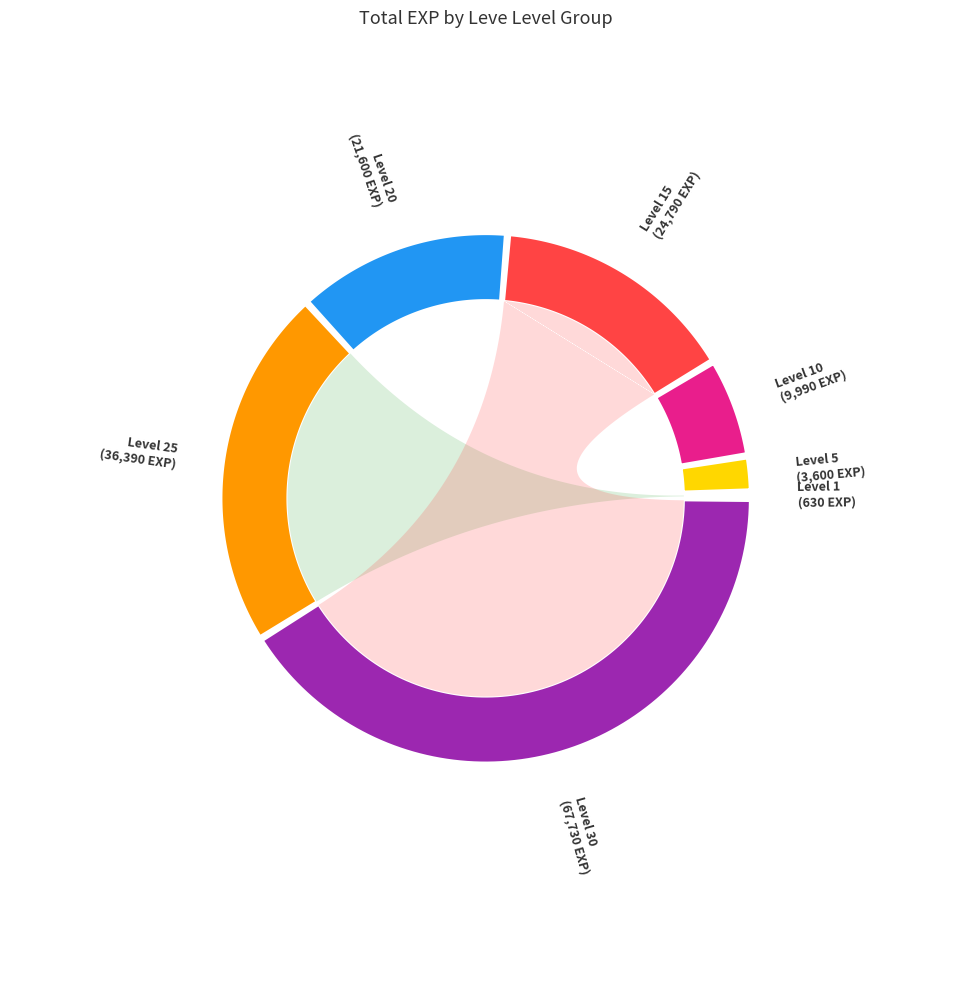

Count the number of slices in the pie.

7